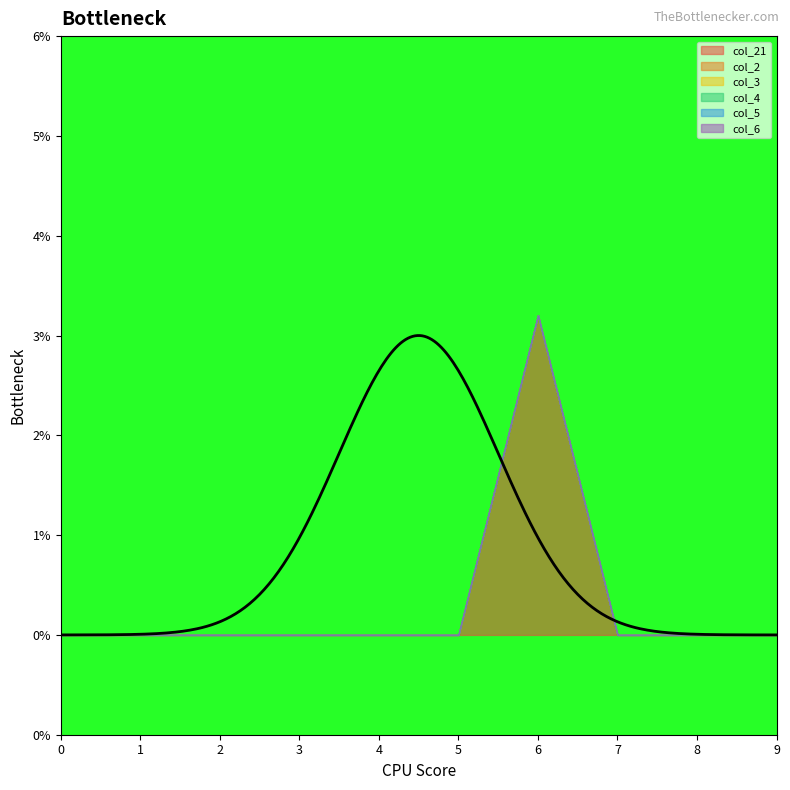

Is the value of col_4 at 0 greater than the value of col_21 at 0?

No